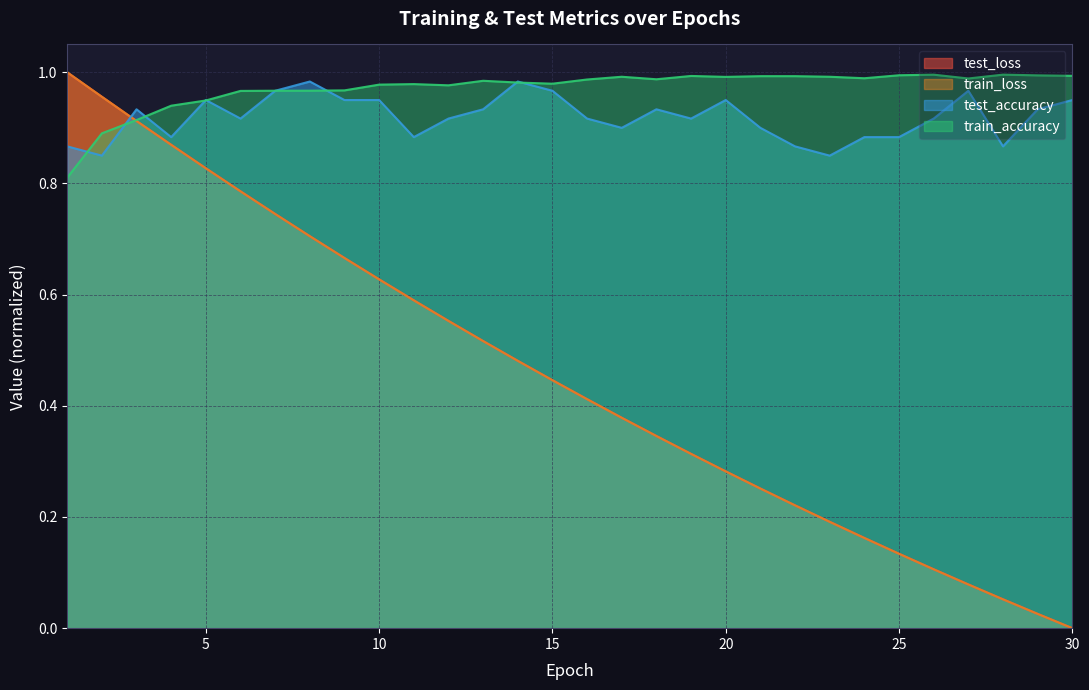

The value of test_accuracy at 27 is 1.4. True or false?

False